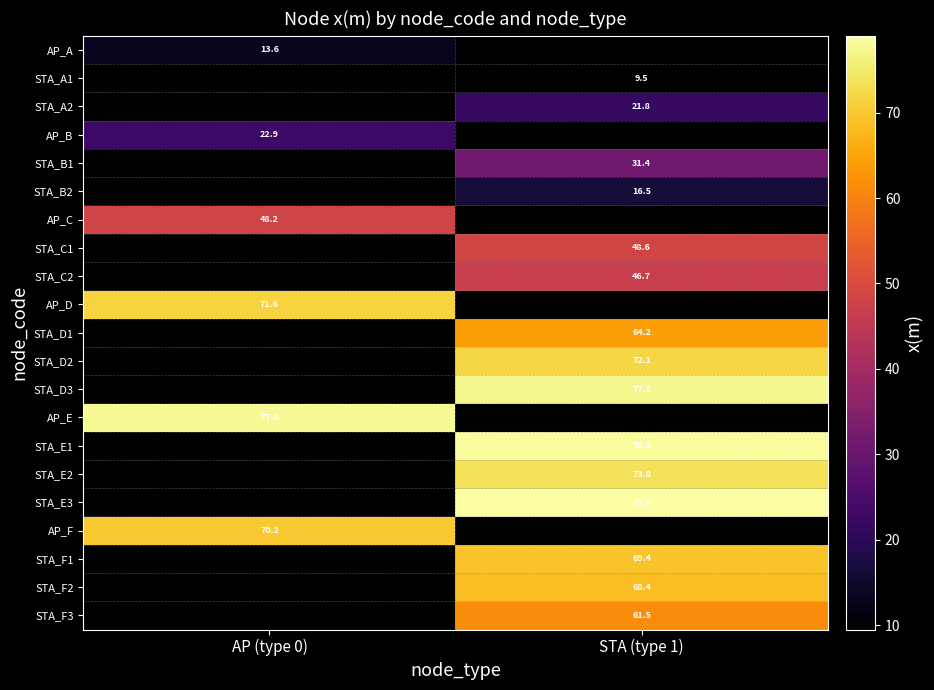

Is the value of STA_F2 at STA (type 1) greater than the value of AP_F at AP (type 0)?

No